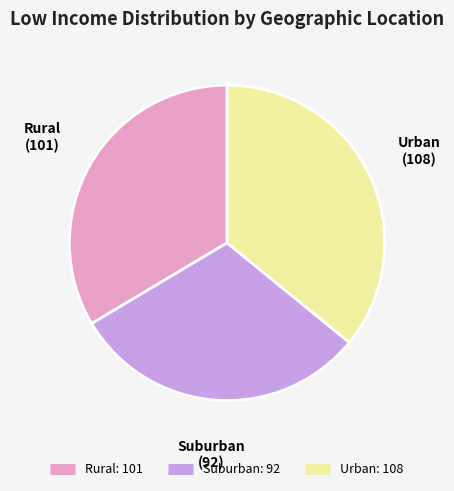

Approximately how many times larger is the value at Urban compared to Suburban?

1.2